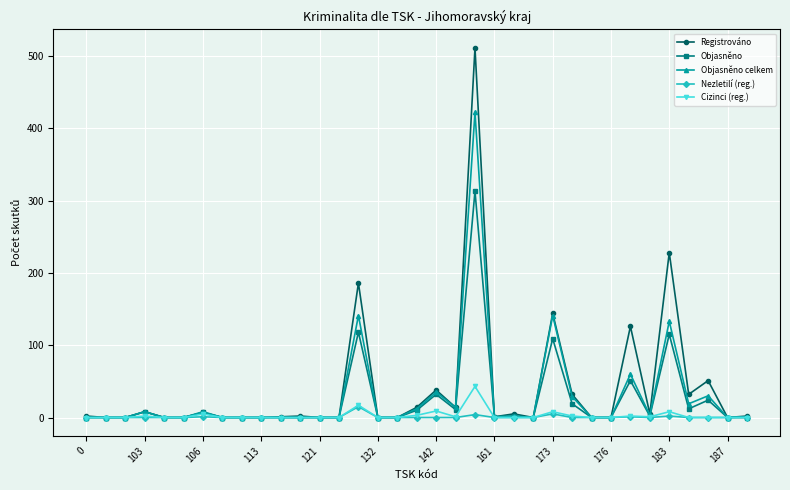

What is the maximum value for Objasněno celkem?

422